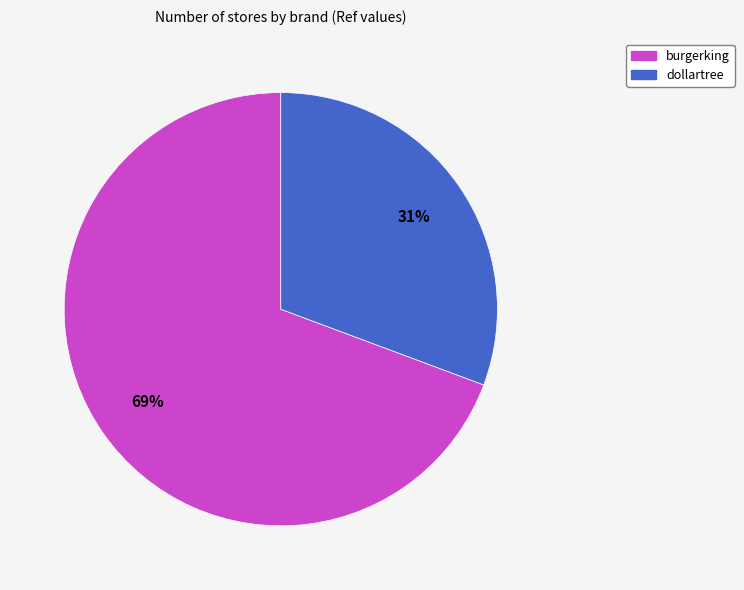

Which has a higher value, dollartree or burgerking?

burgerking